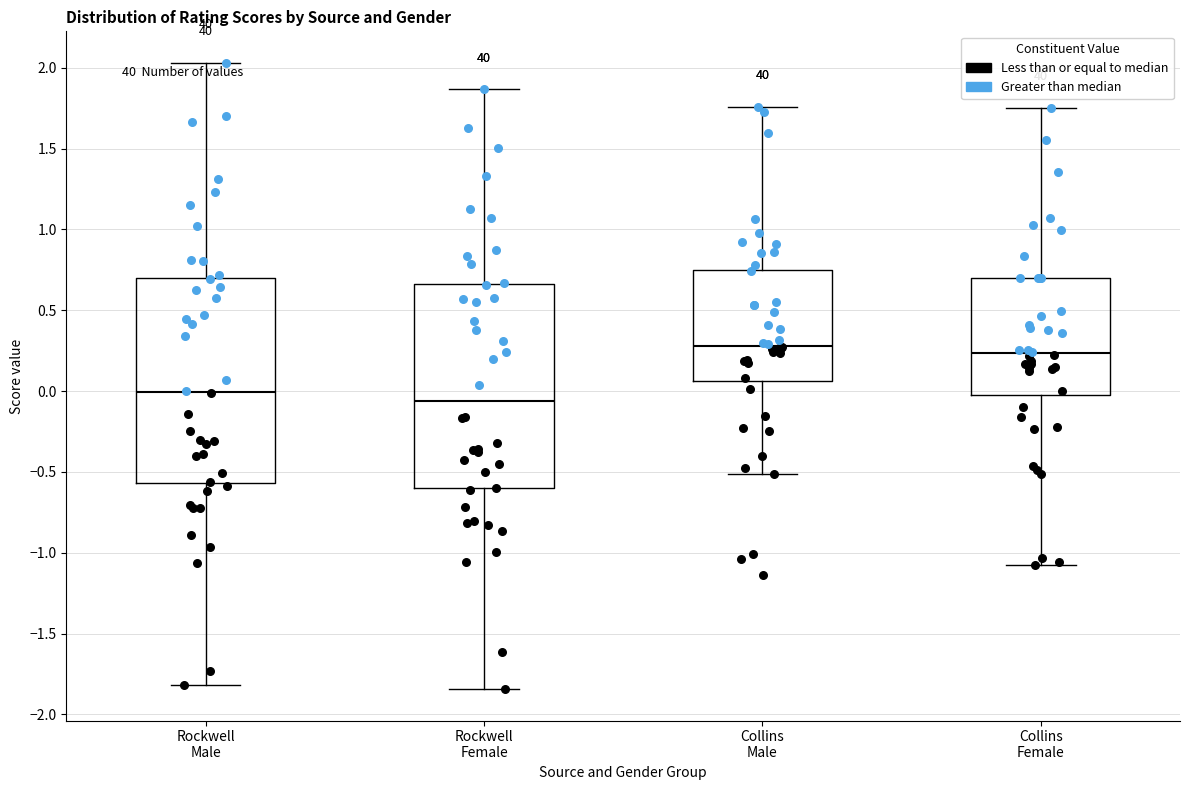

Reading left to right, read every box against the y-axis: the position of its median line, the range the box covers, and the ends of its whiskers. The values are not printed on the chart, so give them approximately, as read against the axis.

Rockwell Male: median 0.00, box -0.55 to 0.70, whiskers -1.80 to 2.05
Rockwell Female: median -0.05, box -0.60 to 0.65, whiskers -1.85 to 1.85
Collins Male: median 0.30, box 0.05 to 0.75, whiskers -0.50 to 1.75
Collins Female: median 0.25, box 0.00 to 0.70, whiskers -1.10 to 1.75